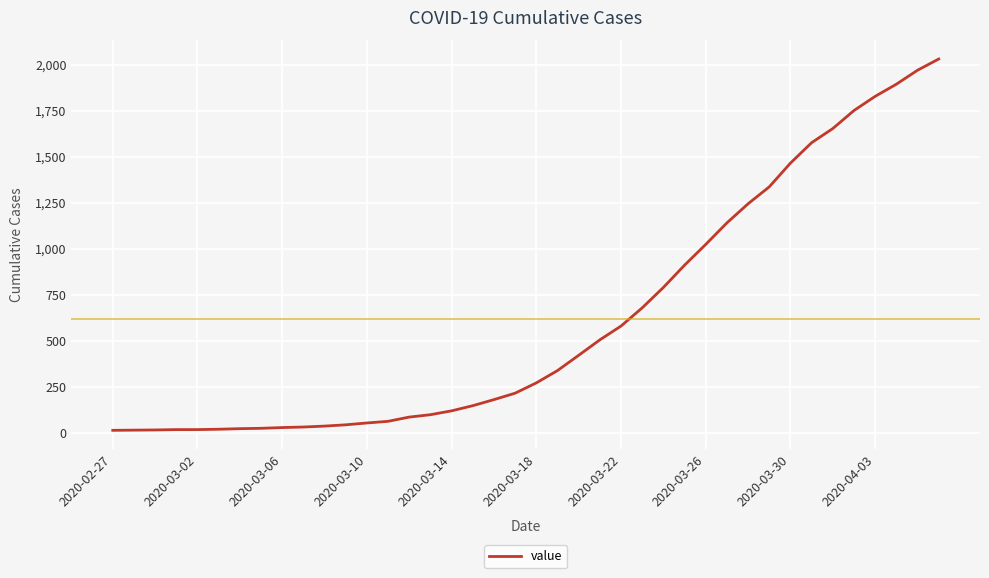

What is the greatest value displayed?

2032